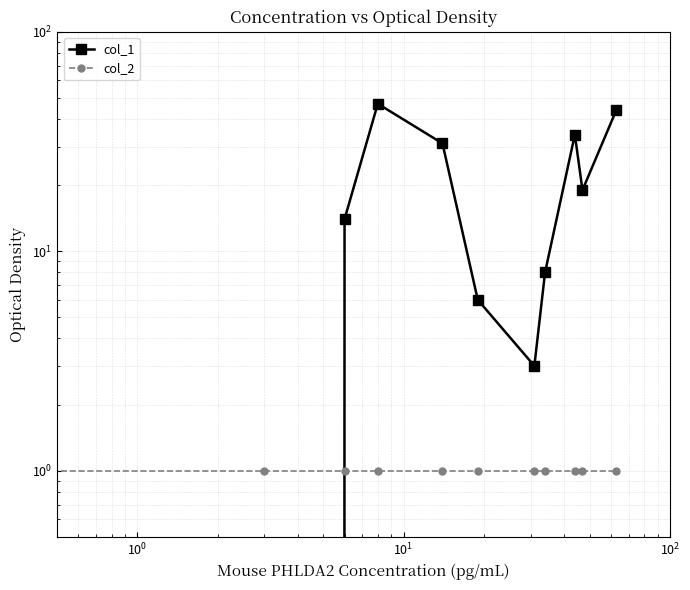

Reading left to right, list all the values displayed in this chart.

col_1: 63	0	14	47	31	6	3	8	34	19	44
col_2: 1	1	1	1	1	1	1	1	1	1	1